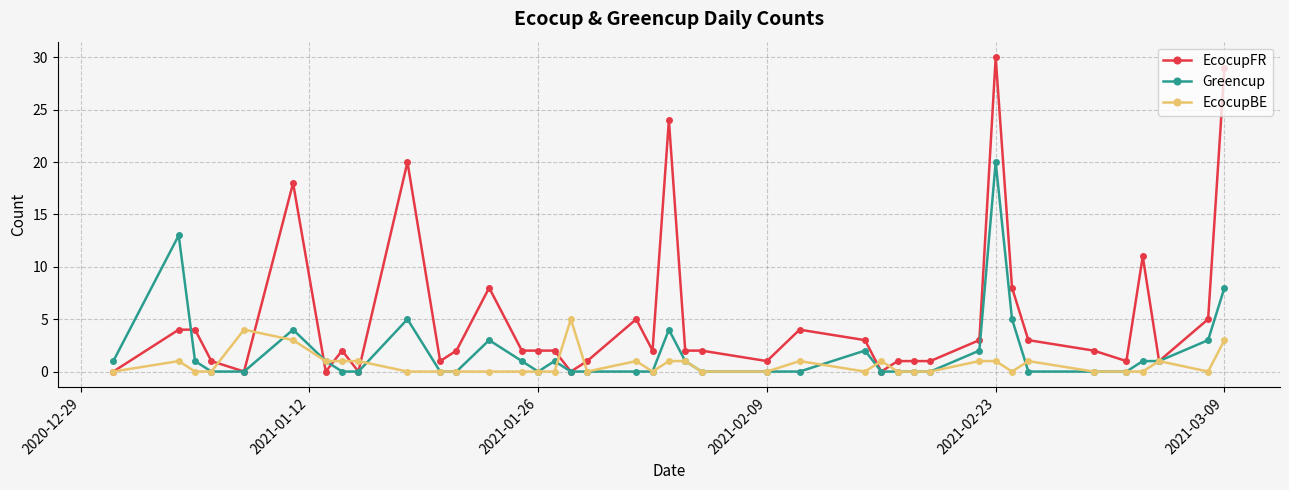

True or false: EcocupFR has more than 2 interior local peaks.

True